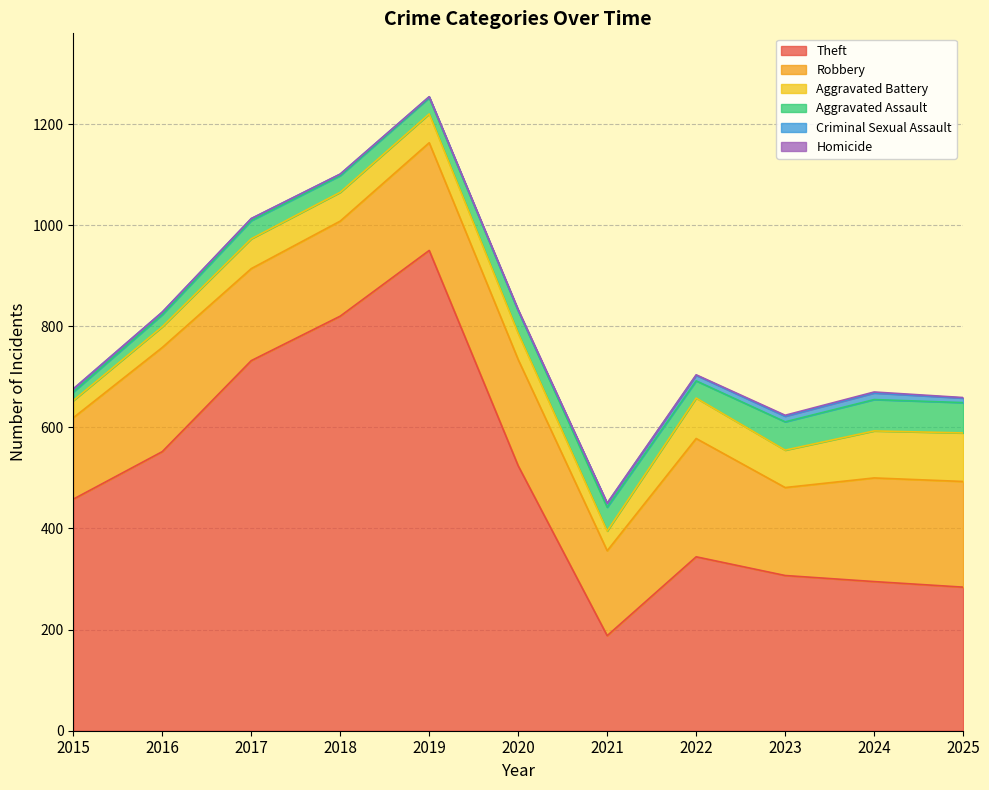

Where does the Criminal Sexual Assault series first go above 6?

2021